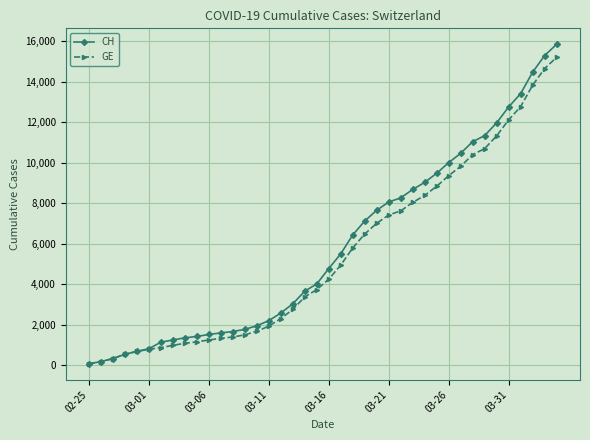

Does the chart have visible grid lines?

Yes